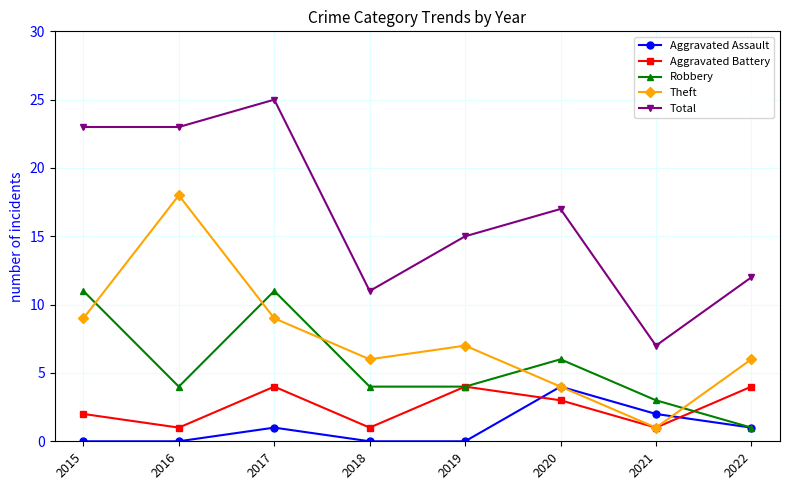

What is the difference between the Total values at 2015 and 2022?

11